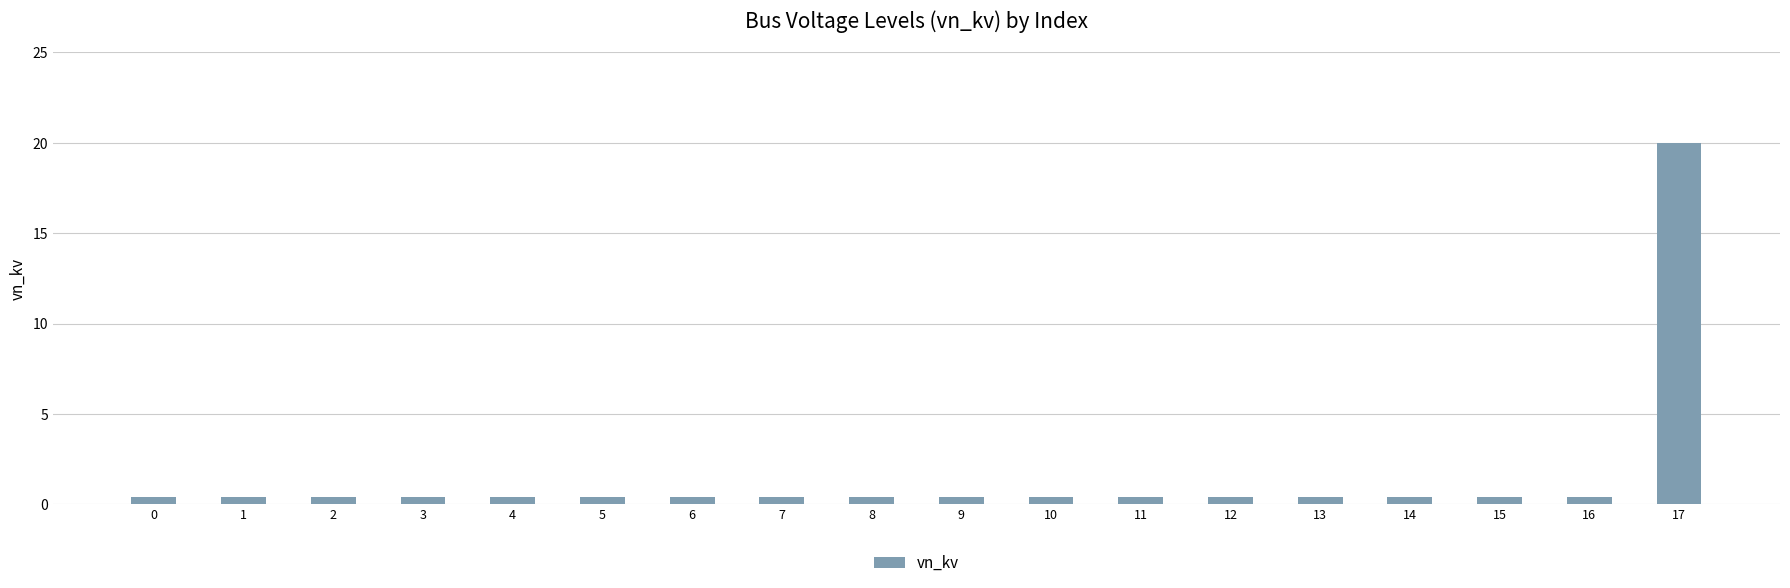

The value at 16 is 0.4. True or false?

True